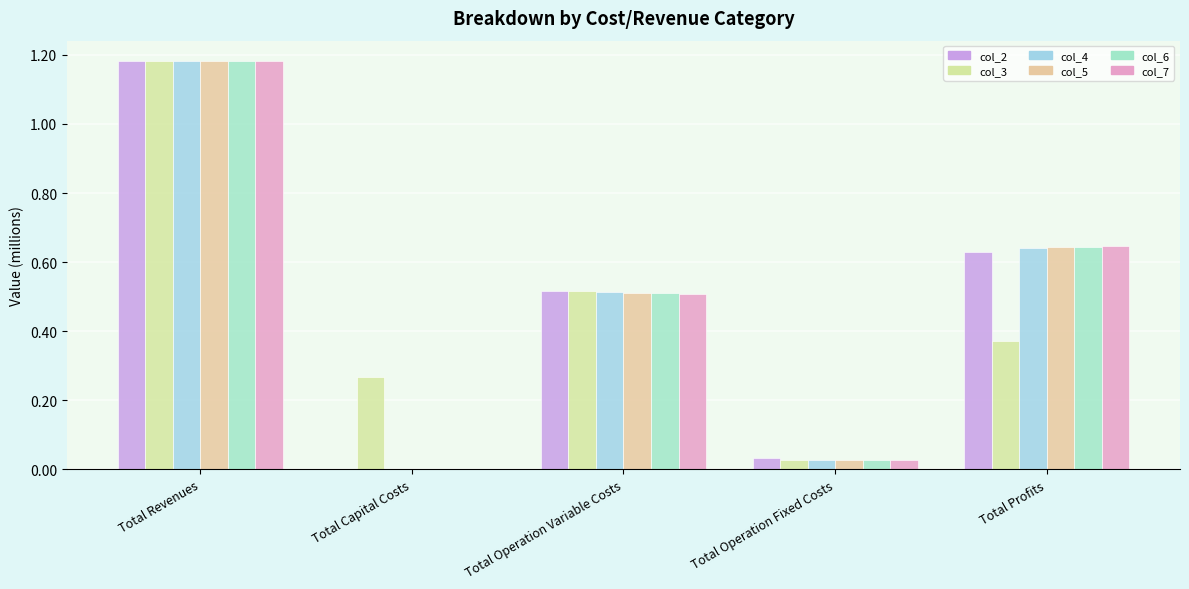

Which series has the widest spread of values?

col_4